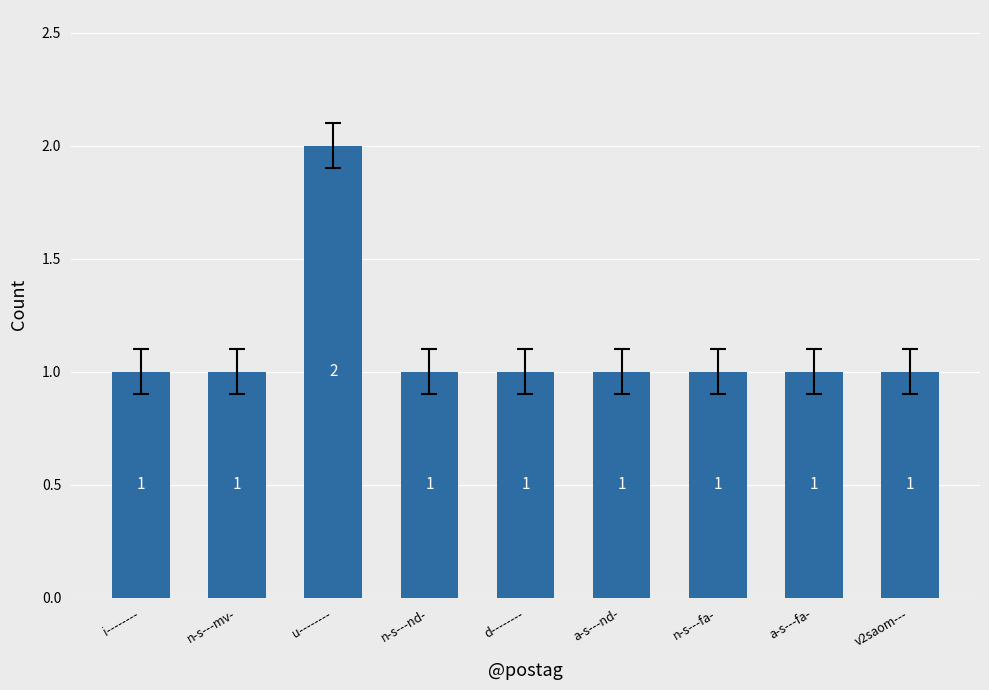

Reading right to left, extract all data points from this chart.

1	1	1	1	1	1	2	1	1